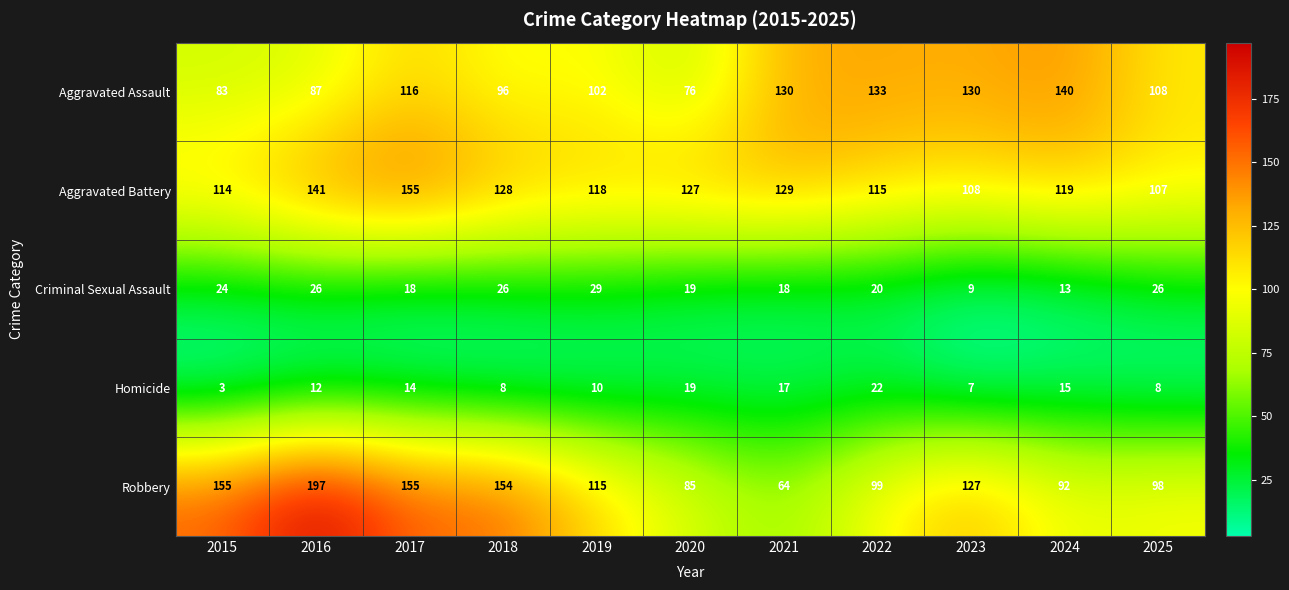

At which label does Robbery first exceed 115?

2015